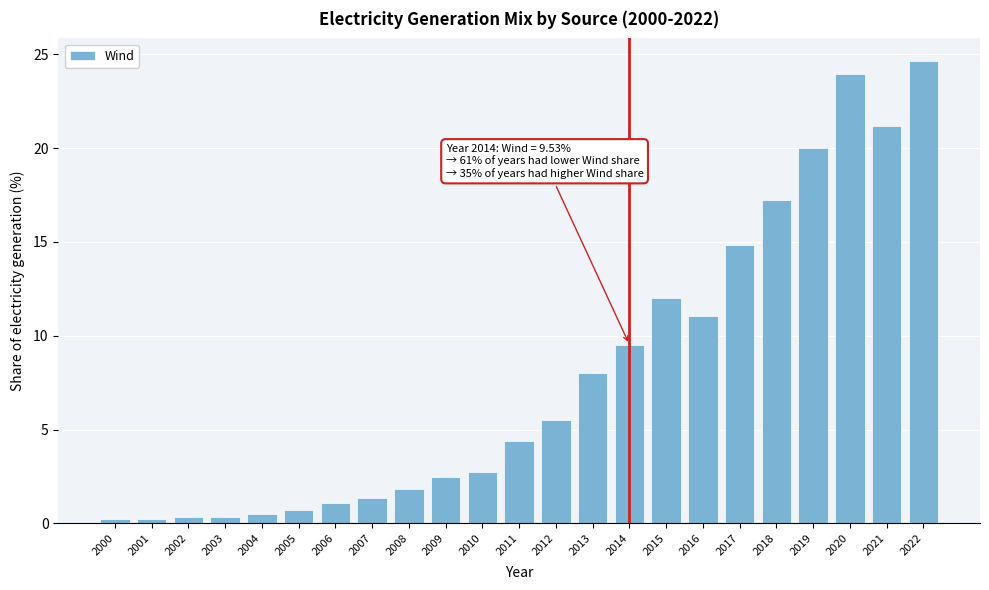

What is the difference between the maximum and minimum values?

24.4